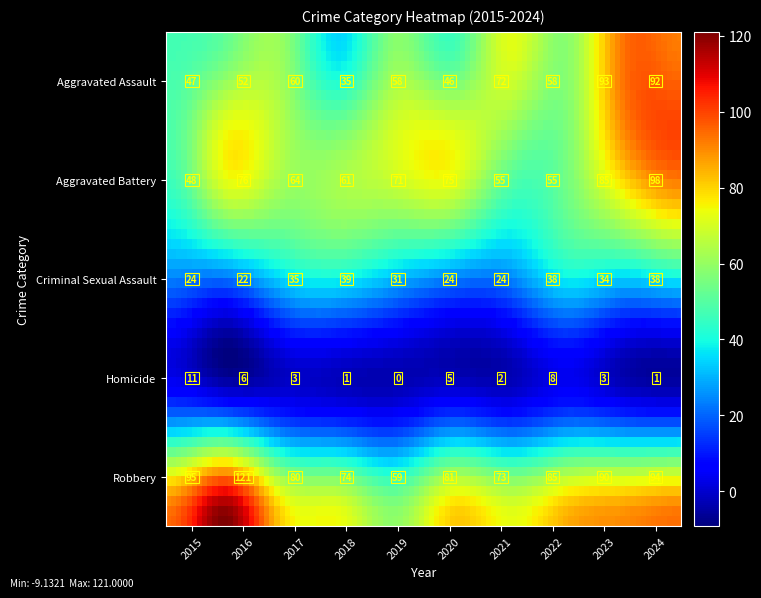

What is the average value of the Robbery series?

85